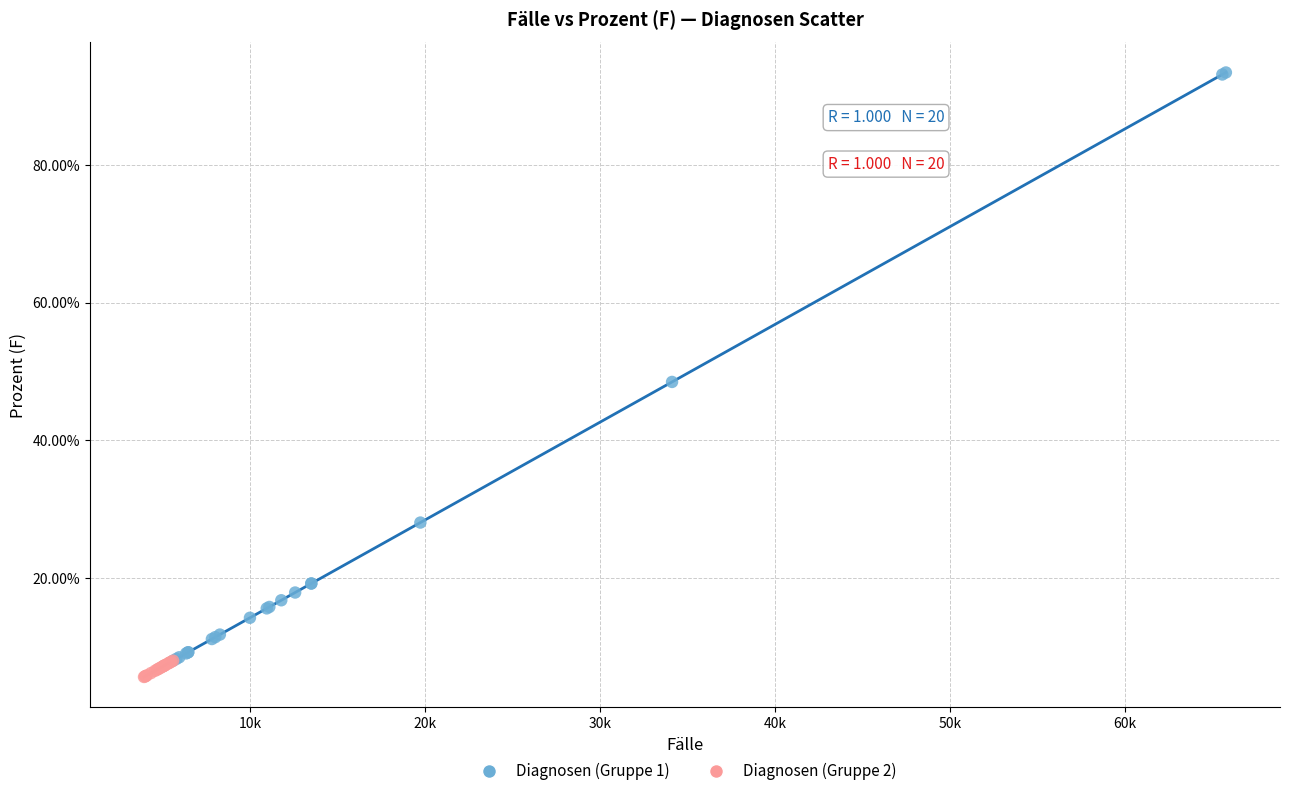

Which series contains the highest Y value?

Diagnosen (Gruppe 1)